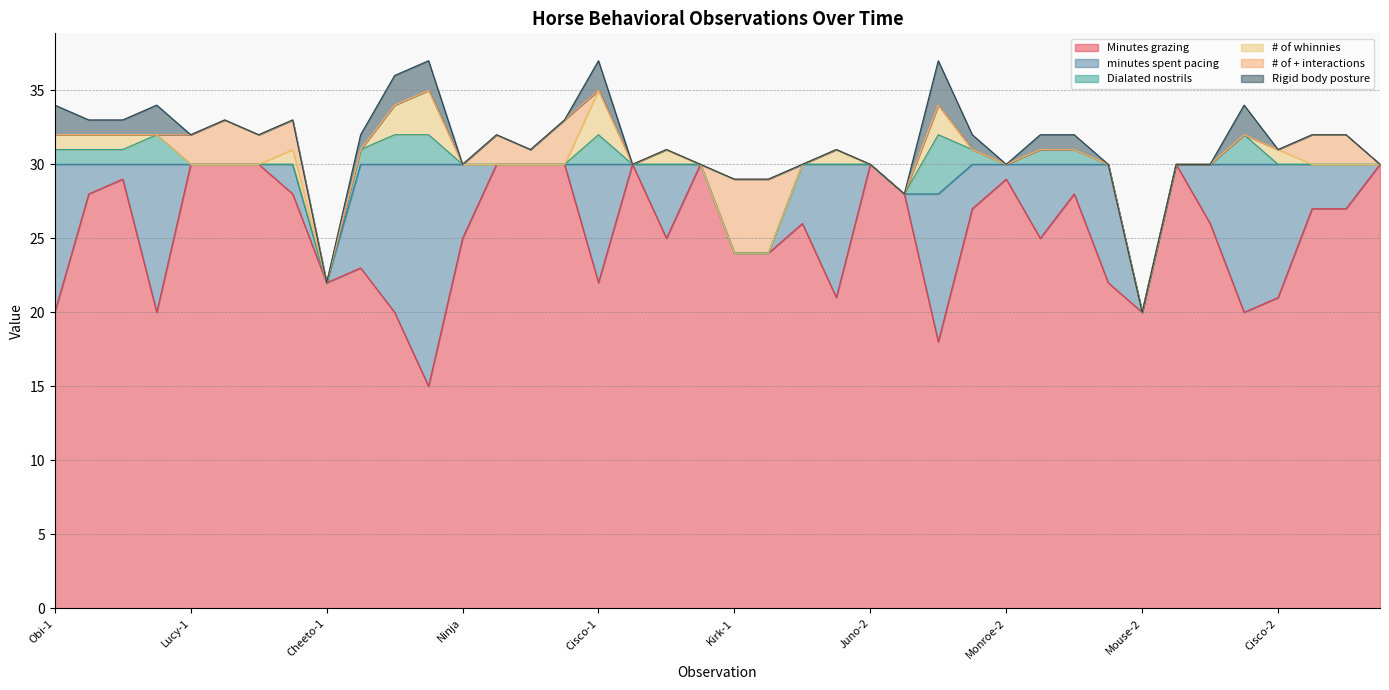

What is the difference between the maximum and minimum values in the Minutes grazing series?

15